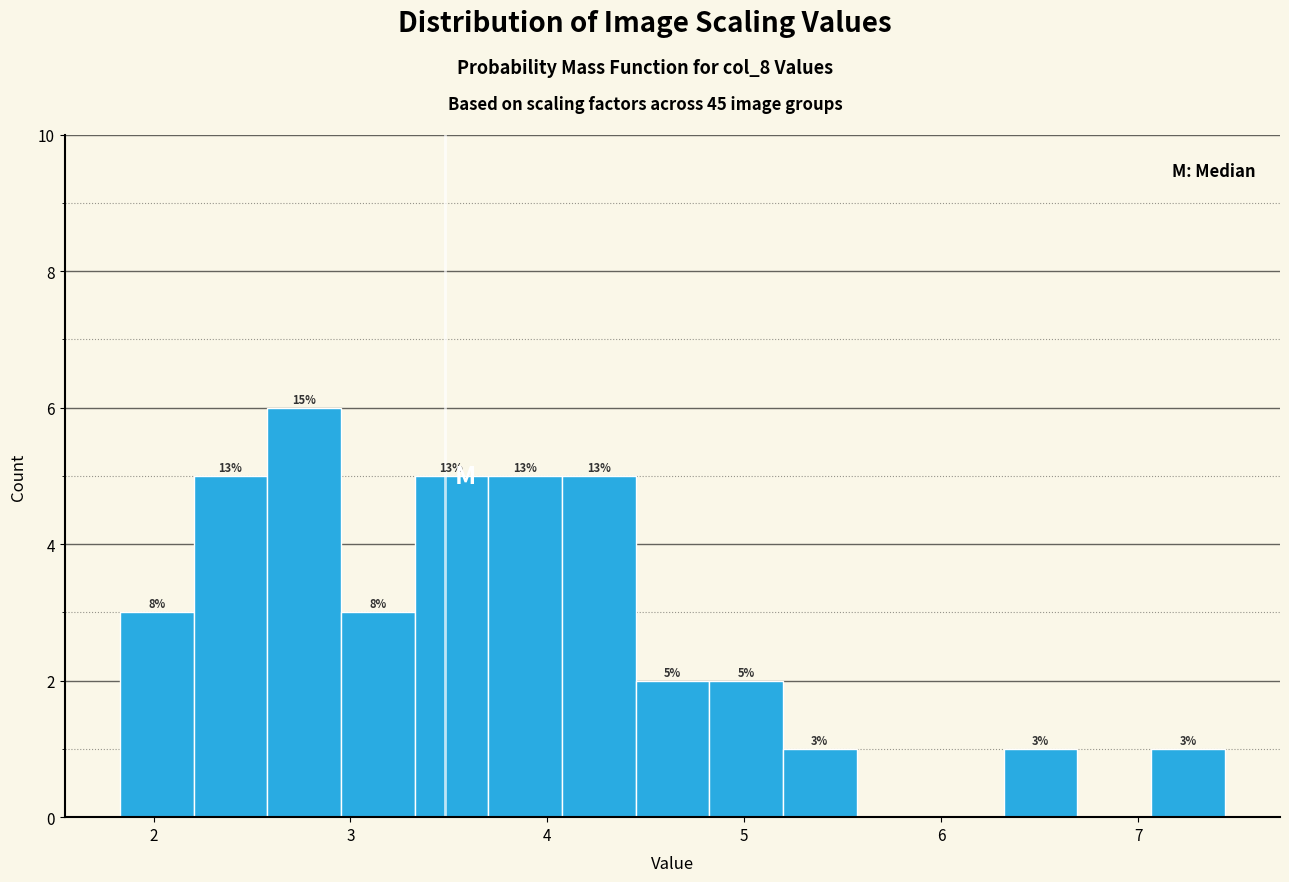

Around what value on the x-axis is the tallest bar? Give the approximate position of its centre, as read against the axis.

2.8